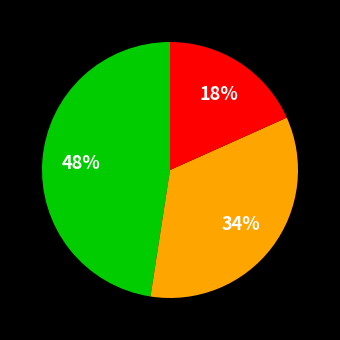

To the nearest percent, what is the average slice percentage?

33%